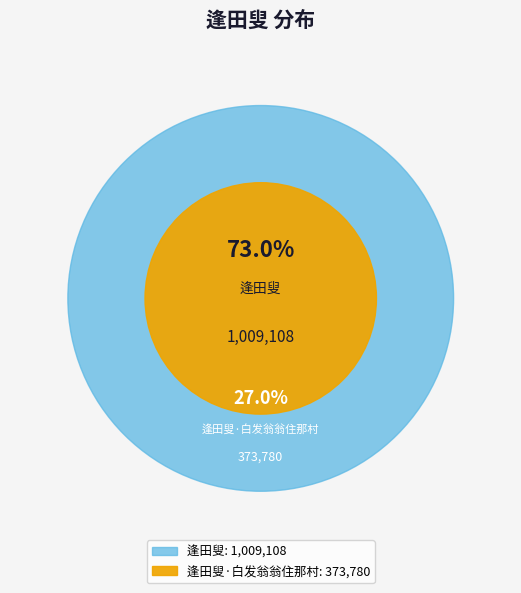

True or false: 逢田叟·白发翁翁住那村 accounts for 33% of the total.

False